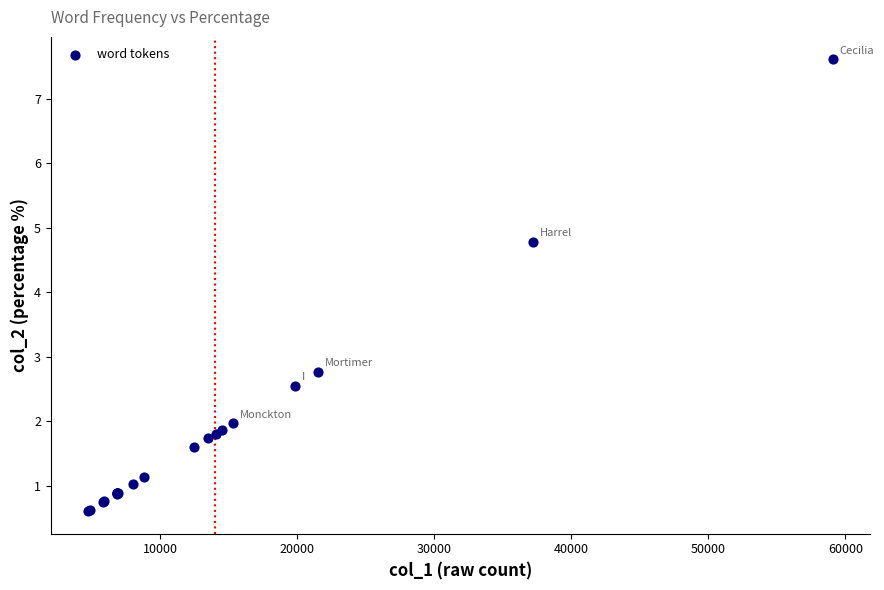

What Y value in the scatter plot is closest to 4?

4.8